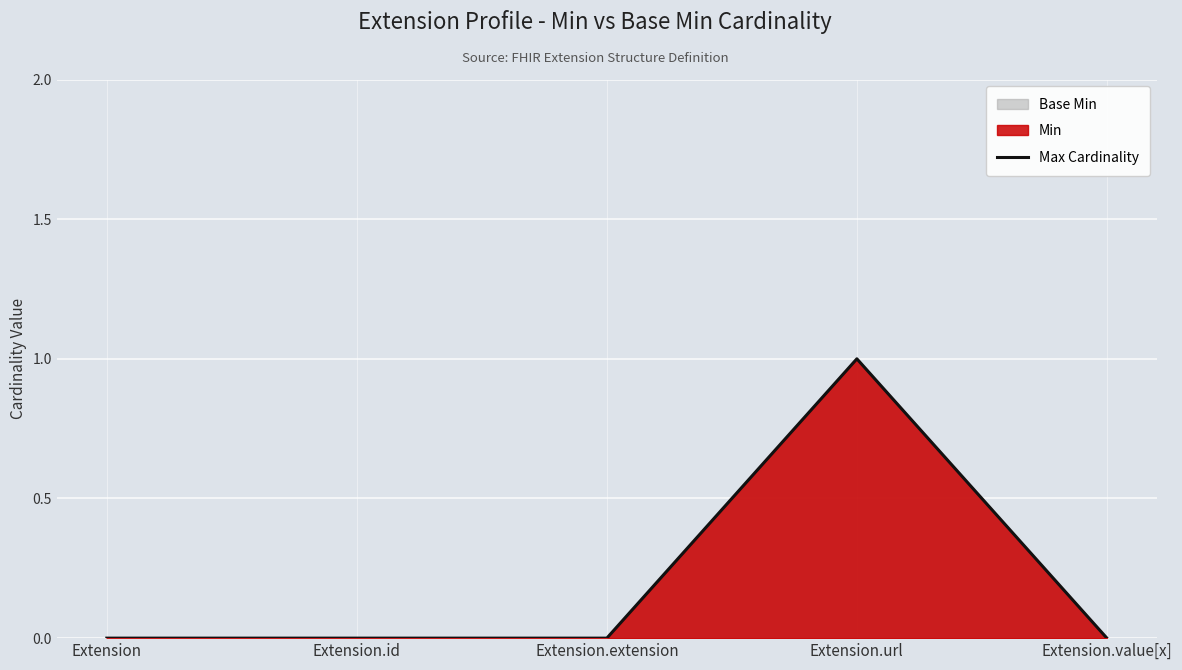

The chart shows a value of -1 at Extension.id. True or false?

False